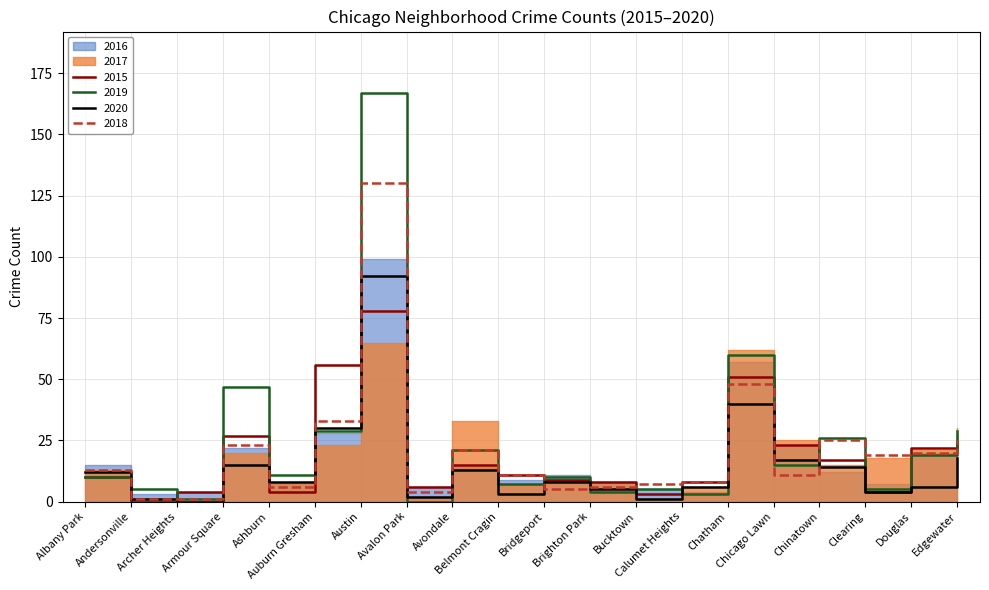

Is it true that 2020 equals 30 at Auburn Gresham?

True